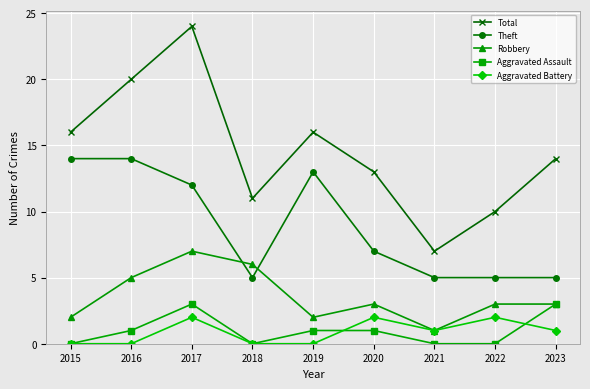

Rank the series at 2019 from lowest to highest value.

Aggravated Battery, Aggravated Assault, Robbery, Theft, Total